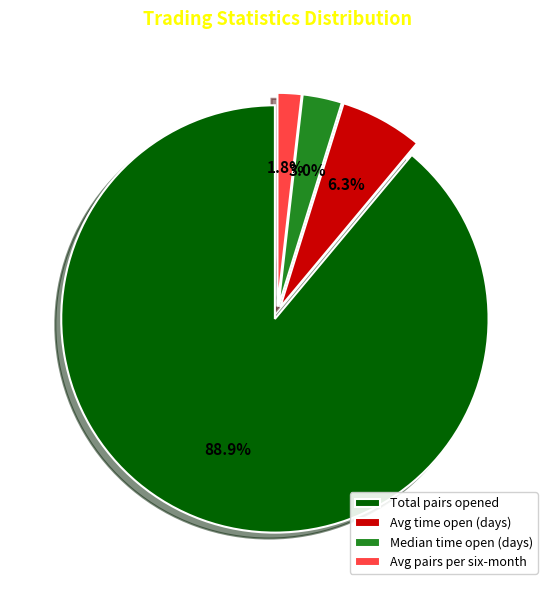

Between Total pairs opened and Avg time open (days), which is larger?

Total pairs opened